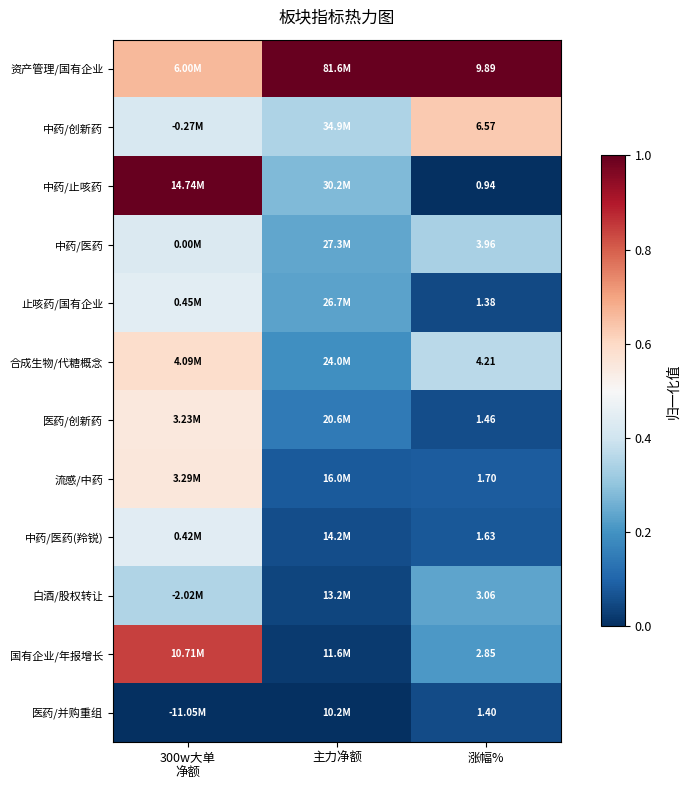

Rank the series at 300w大单 净额 from highest to lowest value.

中药/止咳药, 国有企业/年报增长, 资产管理/国有企业, 合成生物/代糖概念, 流感/中药, 医药/创新药, 止咳药/国有企业, 中药/医药(羚锐), 中药/医药, 中药/创新药, 白酒/股权转让, 医药/并购重组